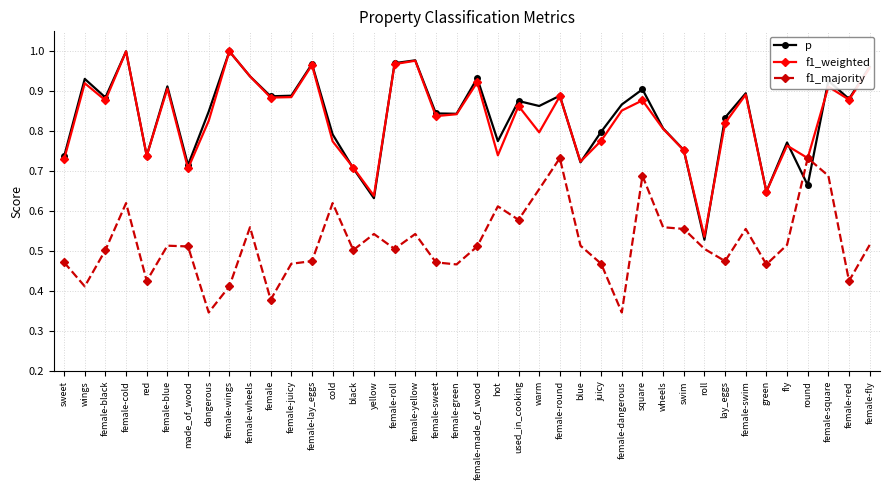

Where is p nearest to the value 0?

roll